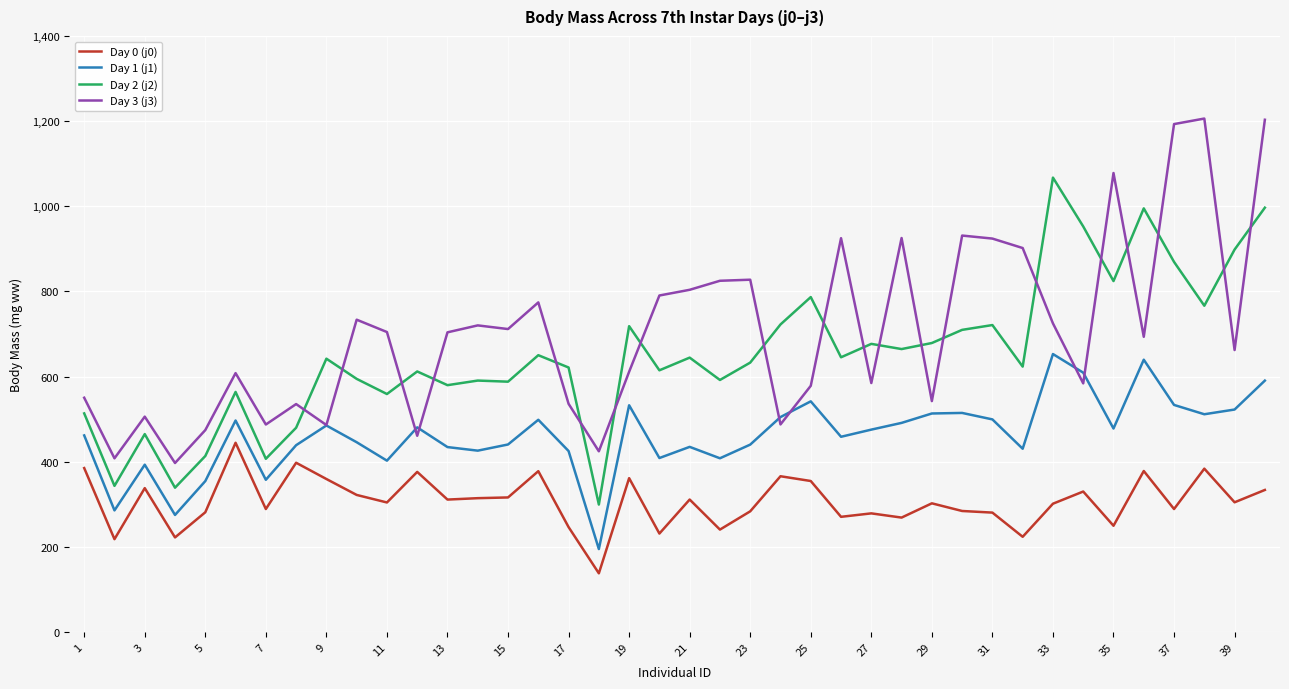

What is the maximum value for Day 0 (j0)?

444.5